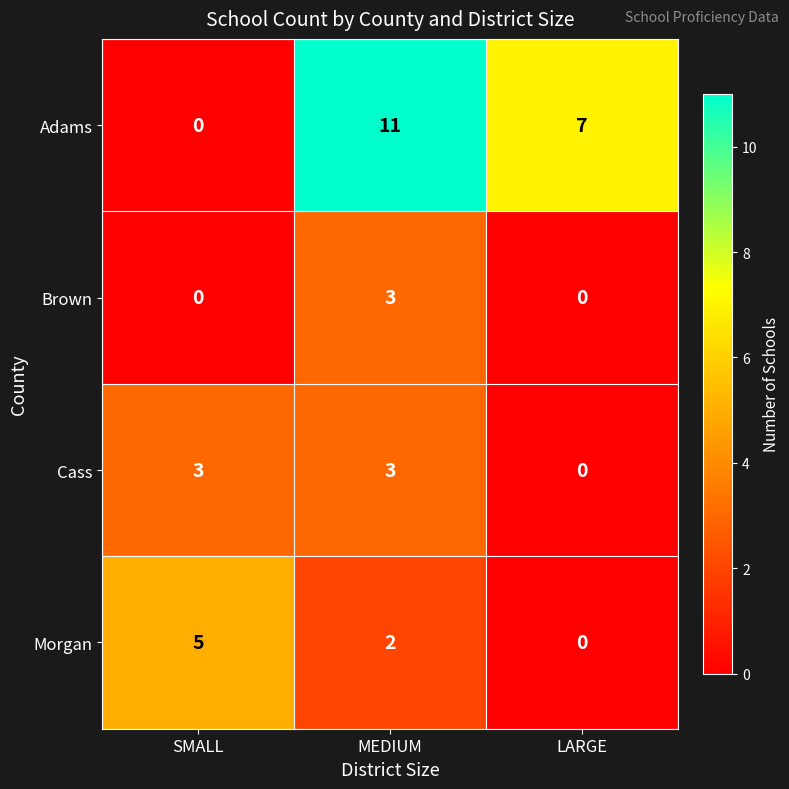

What is the spread (max minus min) of values at MEDIUM?

9